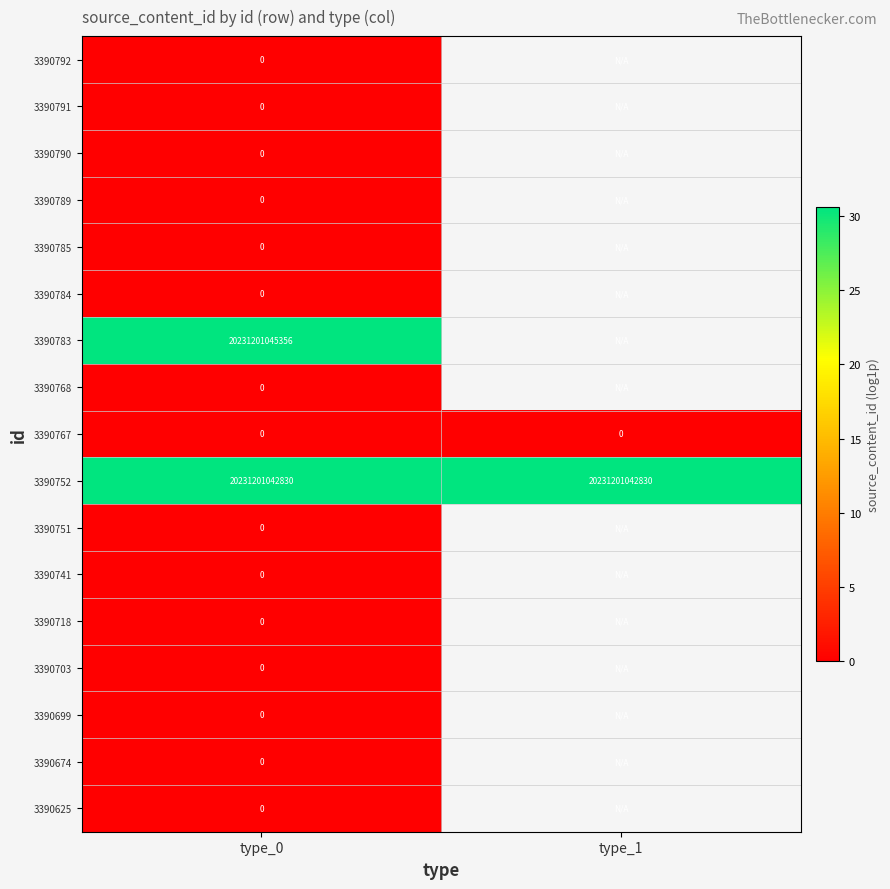

The 3390752 series shows 8313761259832 at type_1. True or false?

False